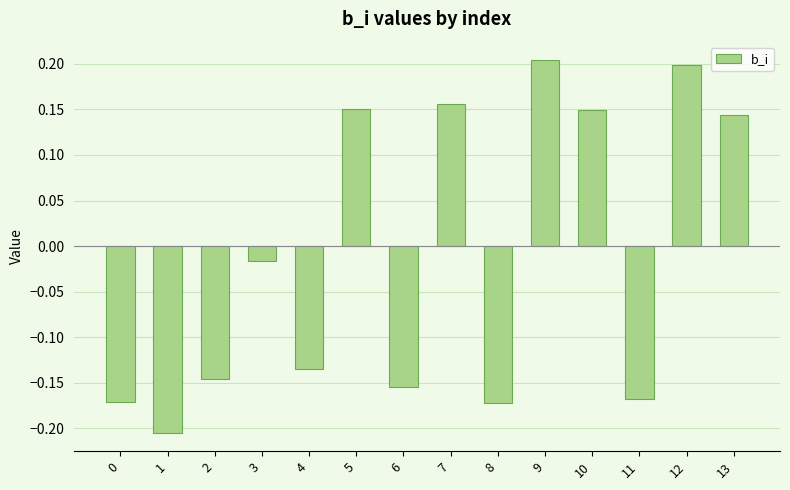

Count the number of categories in the chart.

14